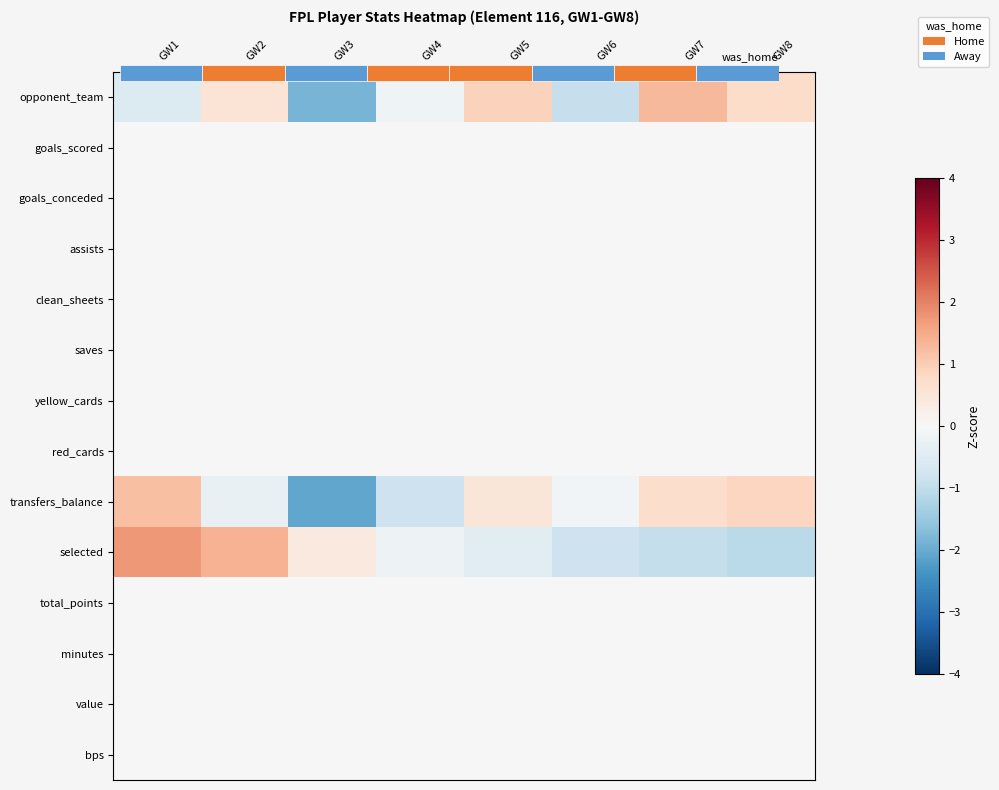

What is the difference between the highest and lowest values at GW5?

1.3